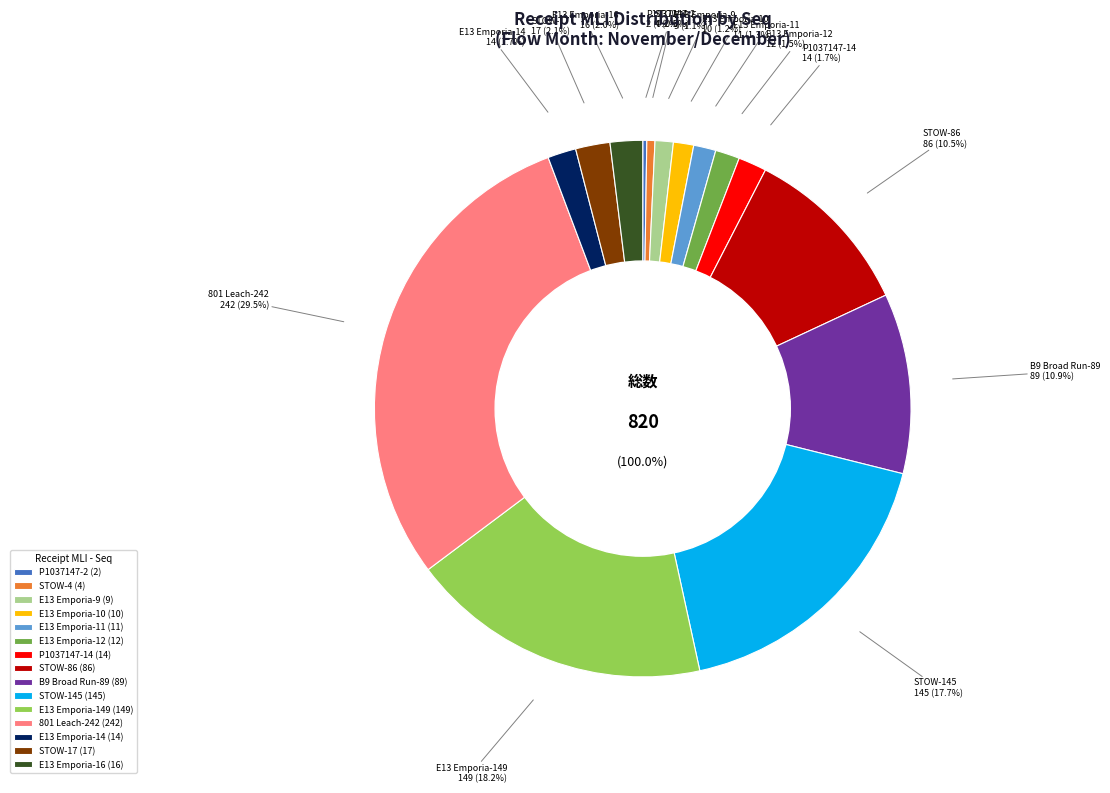

True or false: E13 Emporia-14 accounts for 2% of the total.

True